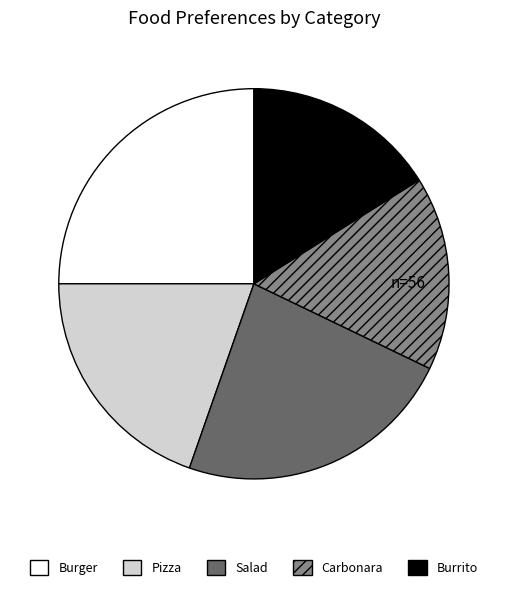

Which has a higher value, Burger or Salad?

Burger